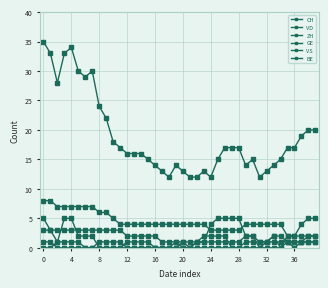

How many lines are shown in the chart?

6